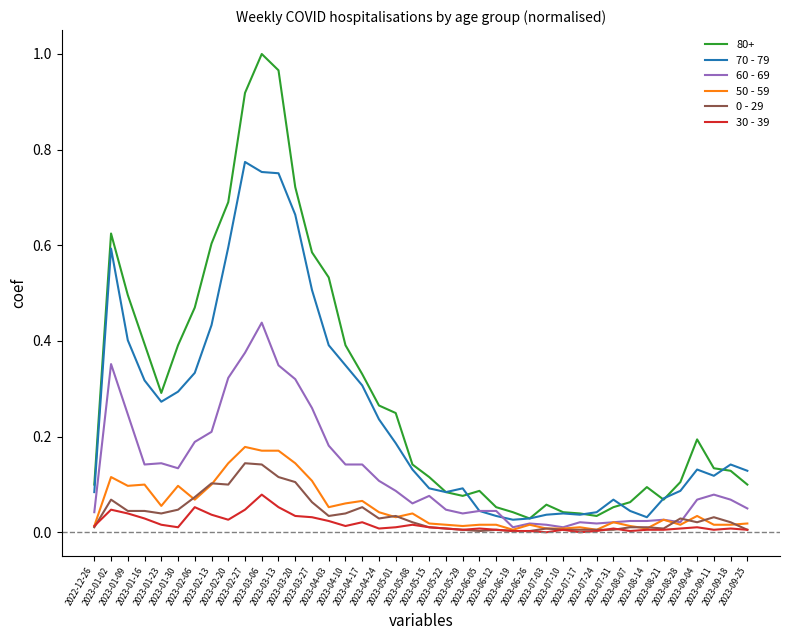

Is it true that 0 - 29 equals 0.0 at 2023-05-29?

True